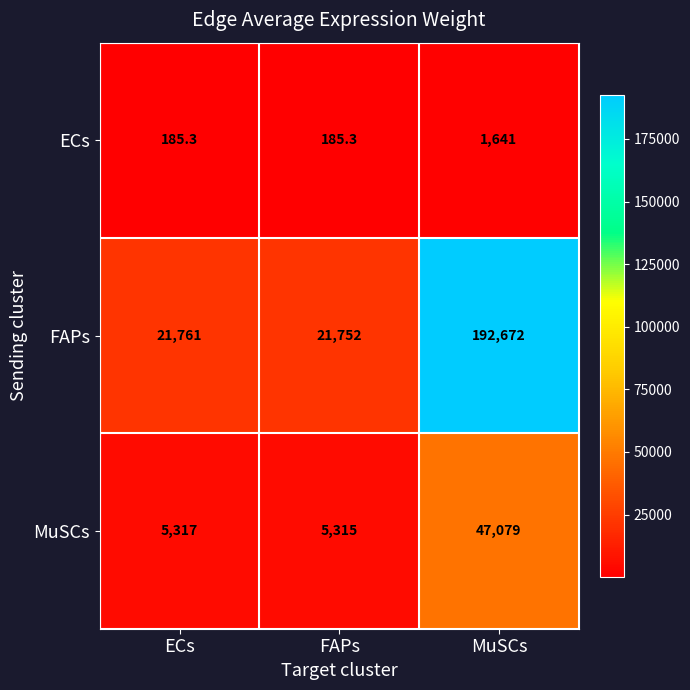

What is the spread (max minus min) of values at MuSCs?

191031.0